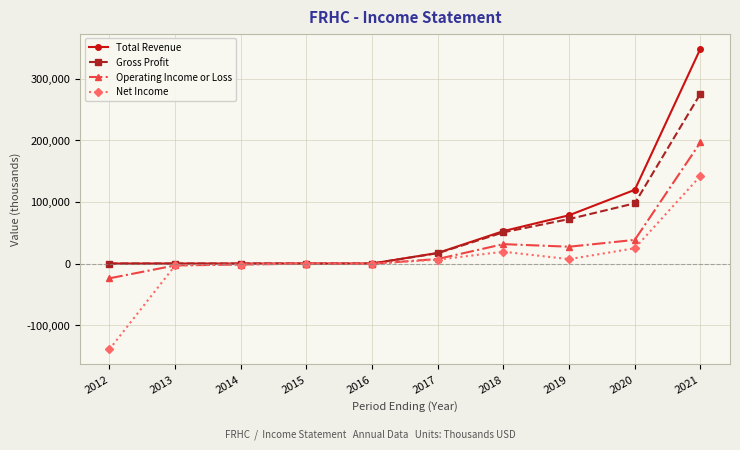

What is the difference between the Gross Profit values at 2021 and 2015?

275900